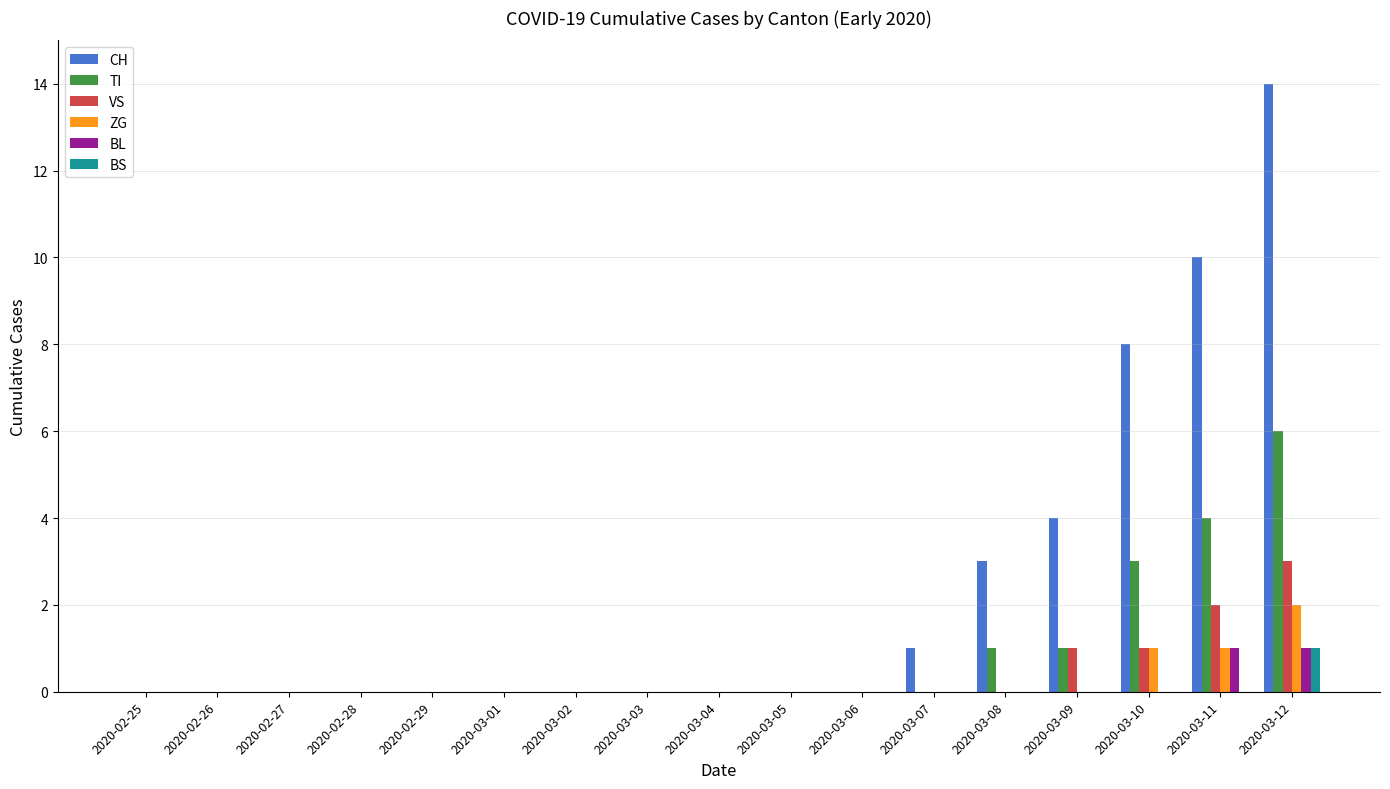

Which category has the highest value in the TI series?

2020-03-12